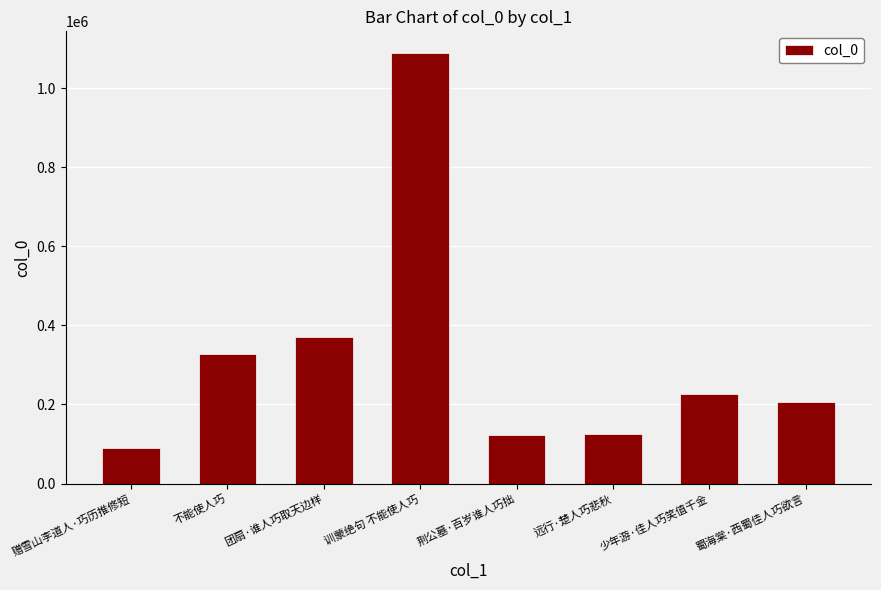

What is the difference between the values at 荆公墓·百岁谁人巧拙 and 团扇·谁人巧取天边样?

247726